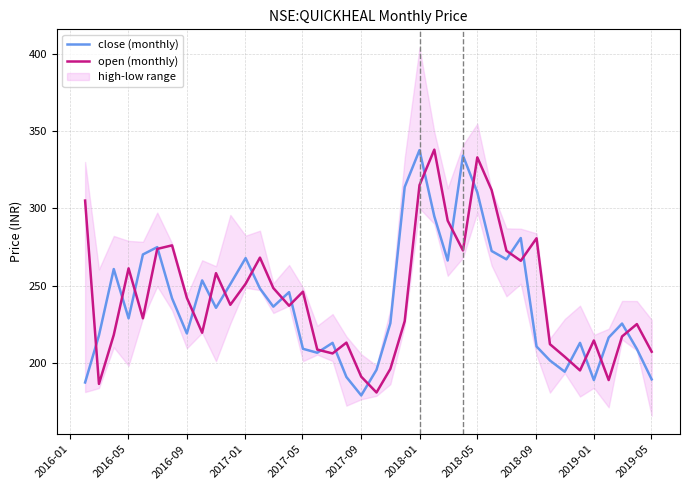

Which series has the widest spread of values?

close (monthly)